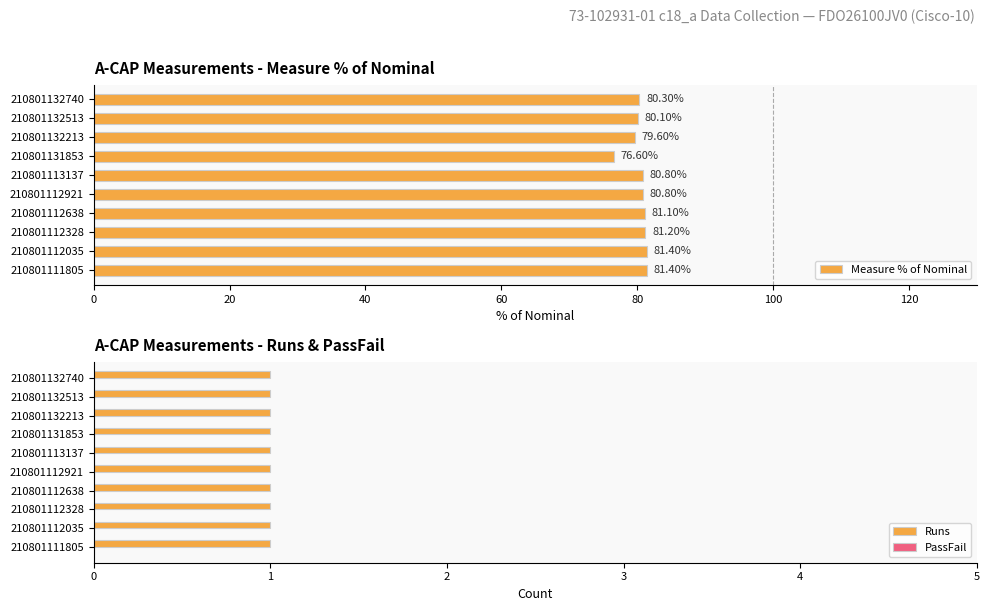

What is the value of the Measure % of Nominal bar at the 6th from the left?

80.8